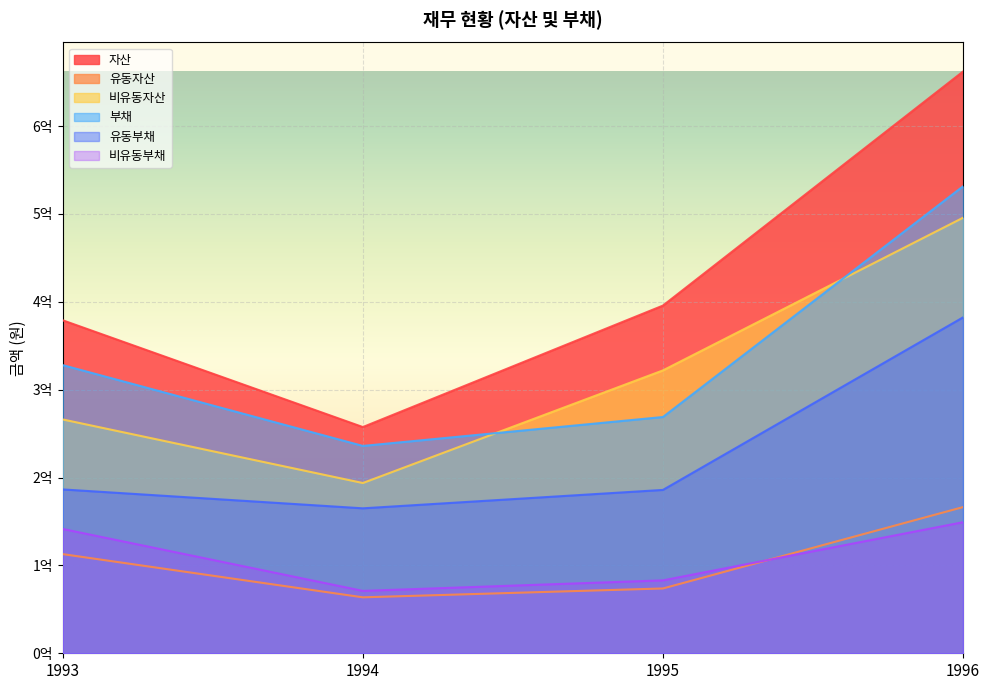

List the series in order of their peak value, highest first.

자산, 부채, 비유동자산, 유동부채, 유동자산, 비유동부채